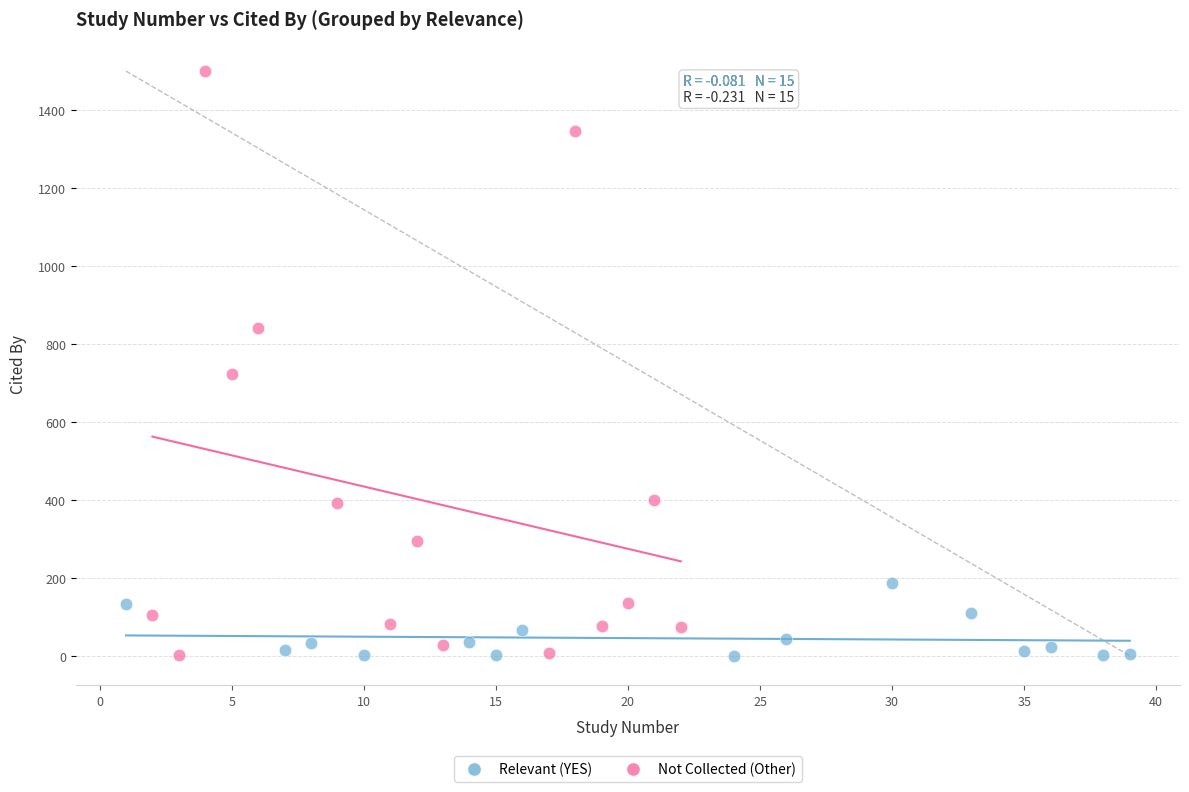

Which series has the largest Y range (max minus min)?

Not Collected (Other)